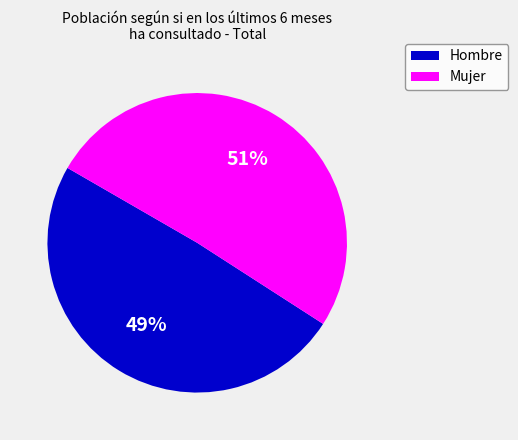

Which has a higher value, Mujer or Hombre?

Mujer